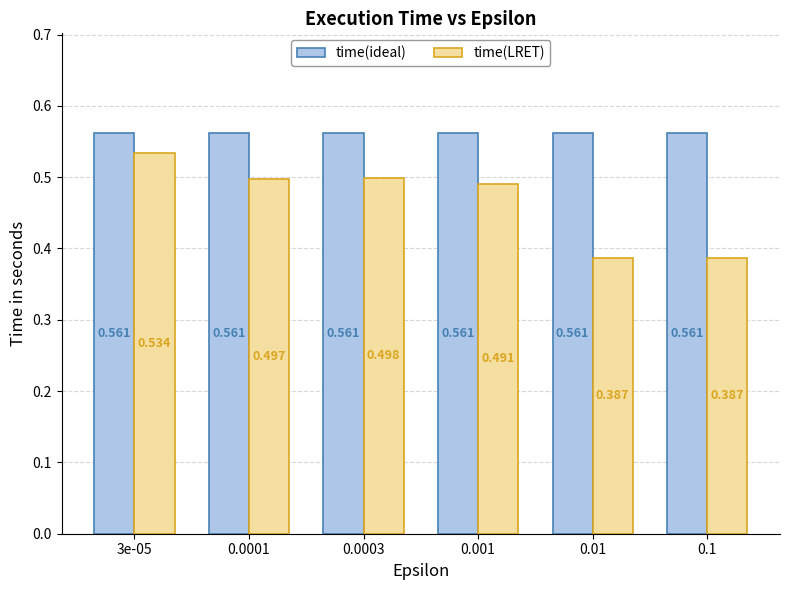

At 3e-05, list the series in order from smallest to largest.

time(LRET), time(ideal)